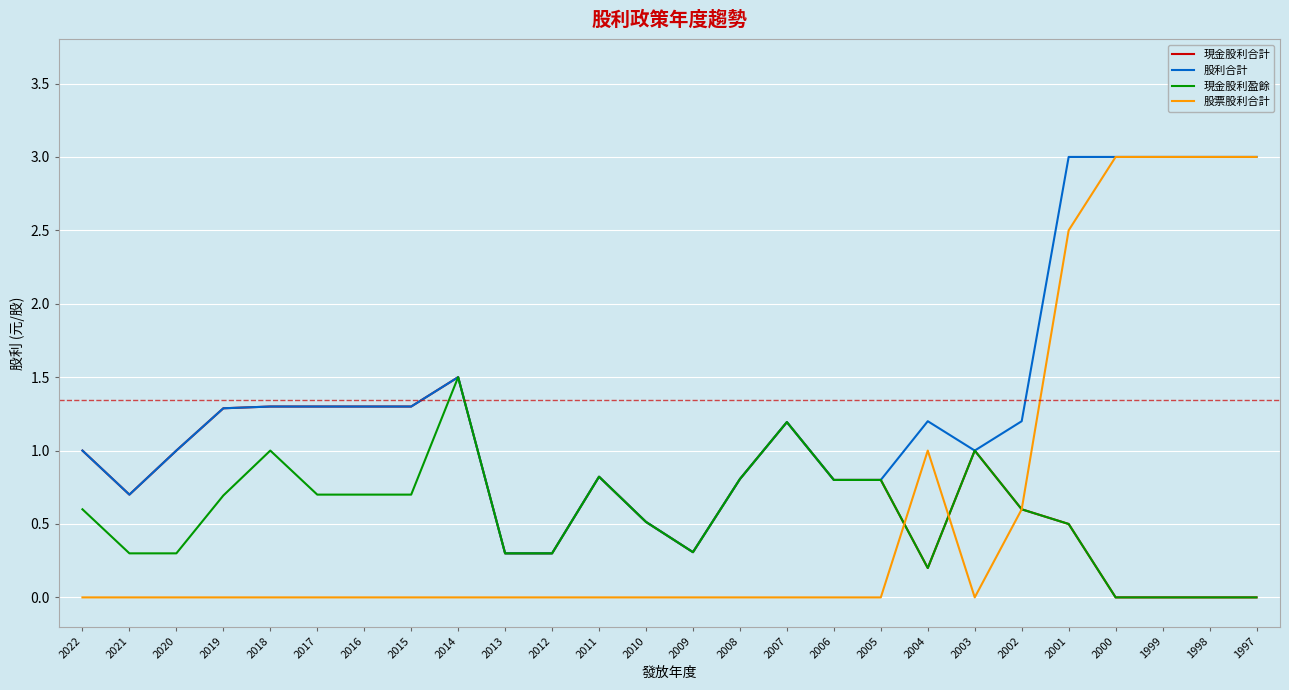

At which category is the sum across all series the highest?

2001